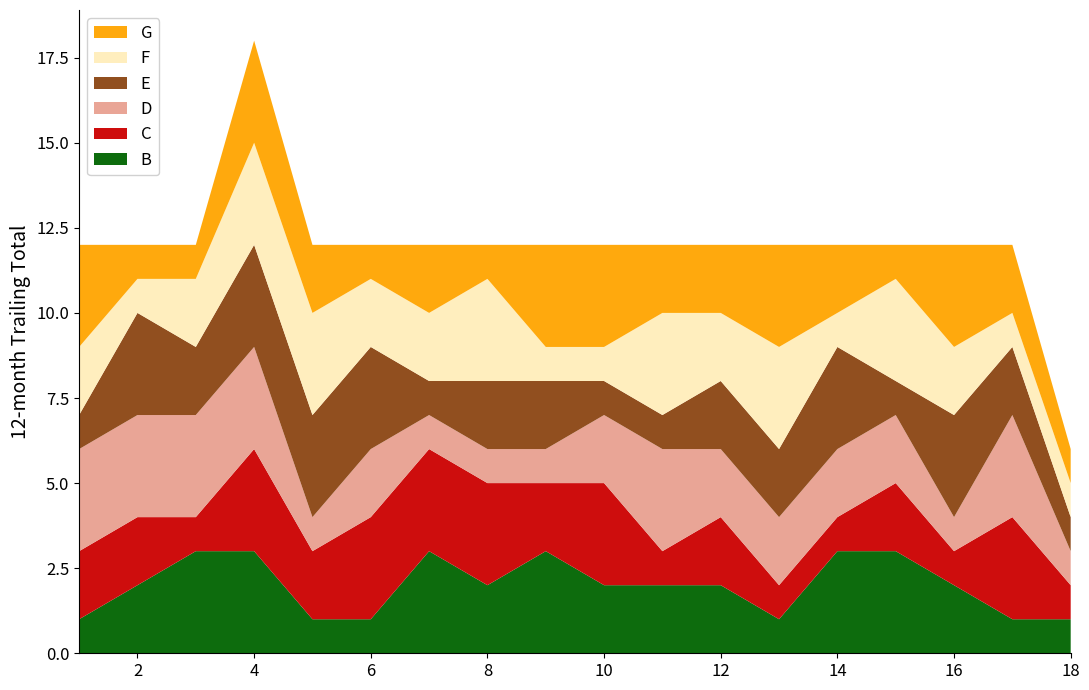

Reading left to right, what are all the values shown in this chart?

B: 1	2	3	3	1	1	3	2	3	2	2	2	1	3	3	2	1	1
C: 2	2	1	3	2	3	3	3	2	3	1	2	1	1	2	1	3	1
D: 3	3	3	3	1	2	1	1	1	2	3	2	2	2	2	1	3	1
E: 1	3	2	3	3	3	1	2	2	1	1	2	2	3	1	3	2	1
F: 2	1	2	3	3	2	2	3	1	1	3	2	3	1	3	2	1	1
G: 3	1	1	3	2	1	2	1	3	3	2	2	3	2	1	3	2	1